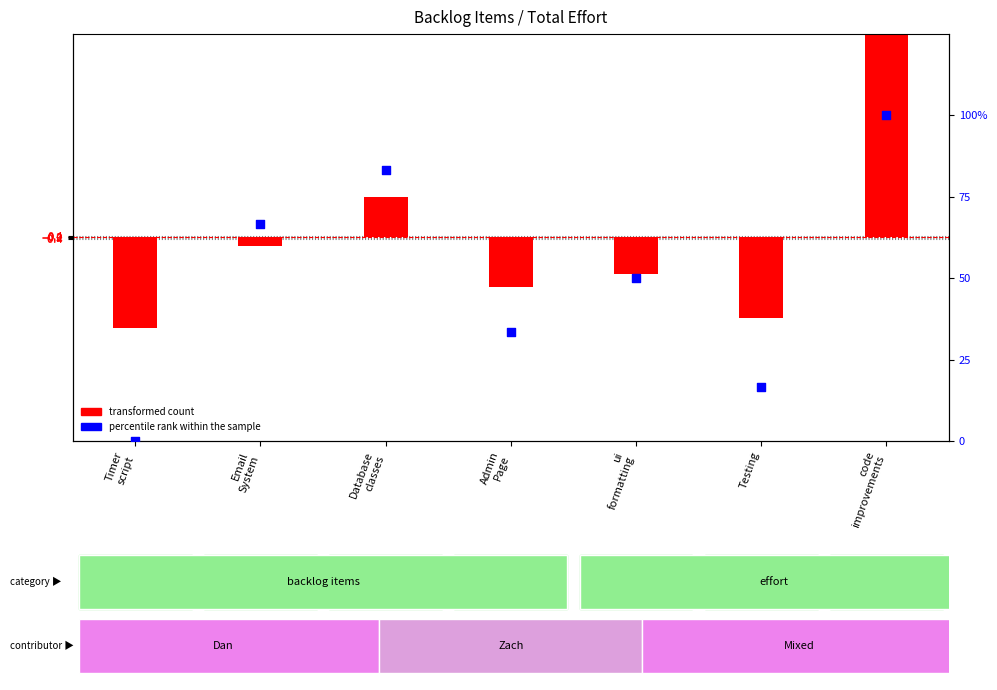

Which series has the largest total across all categories?

percentile rank within the sample